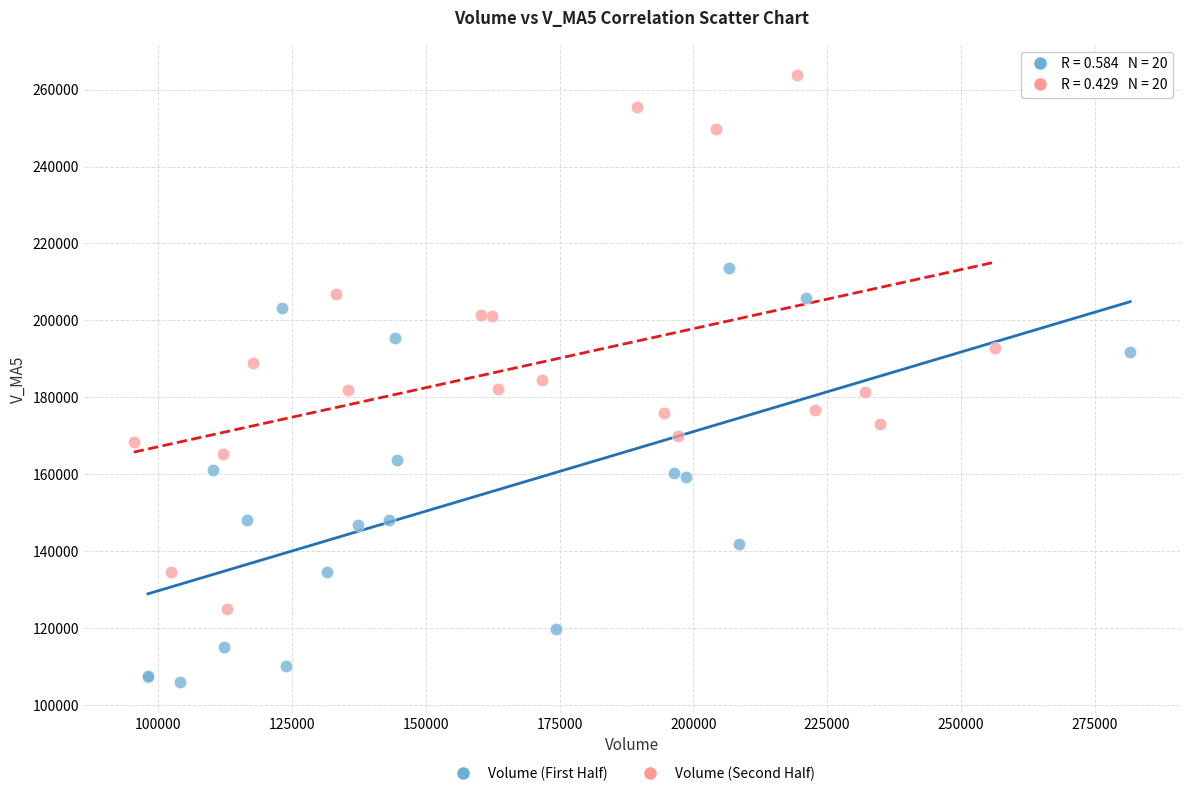

Which series reaches the maximum Y coordinate?

Volume (Second Half)